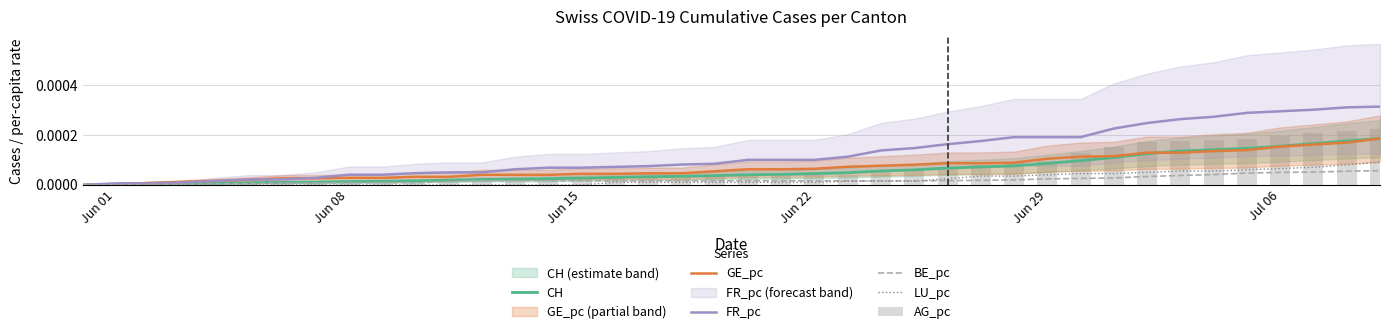

True or false: FR_pc has a value of 0.0 at 27.

False